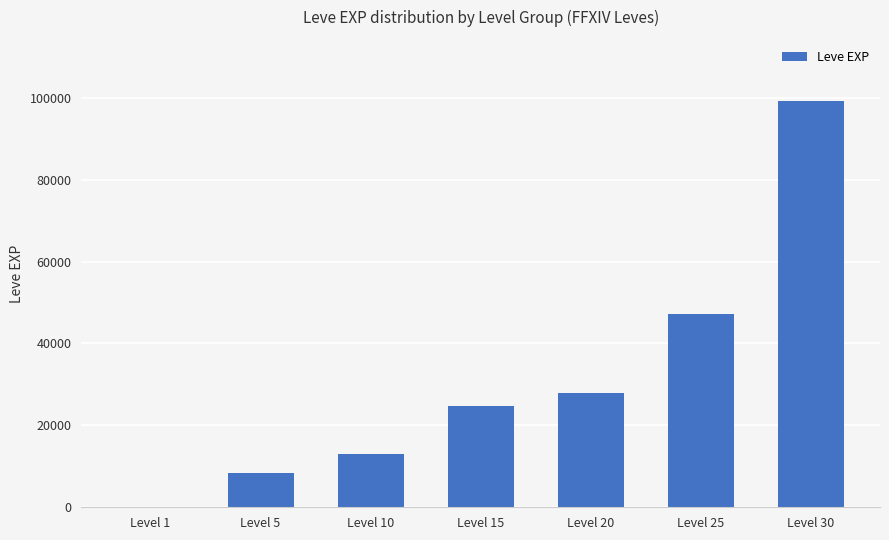

What is the greatest value displayed?

99220